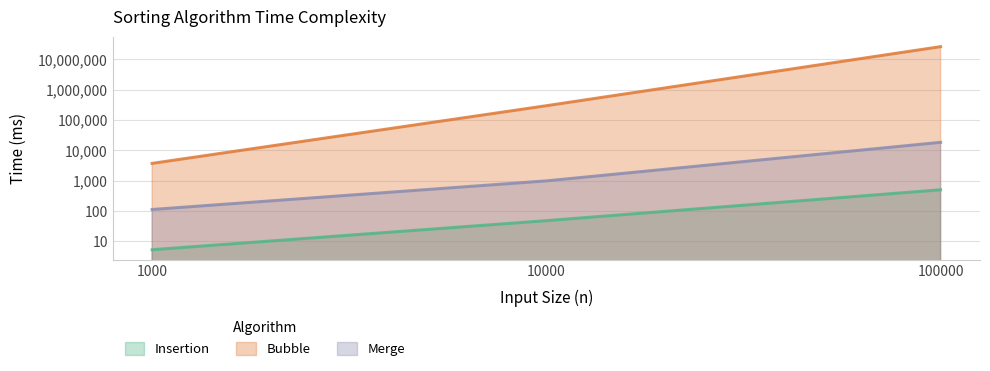

What is the lowest value of the Bubble series?

3672.4